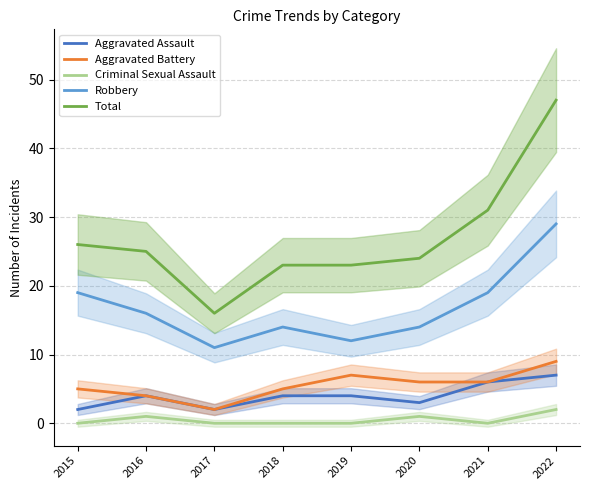

The value of Aggravated Battery at 2019 is 10. True or false?

False